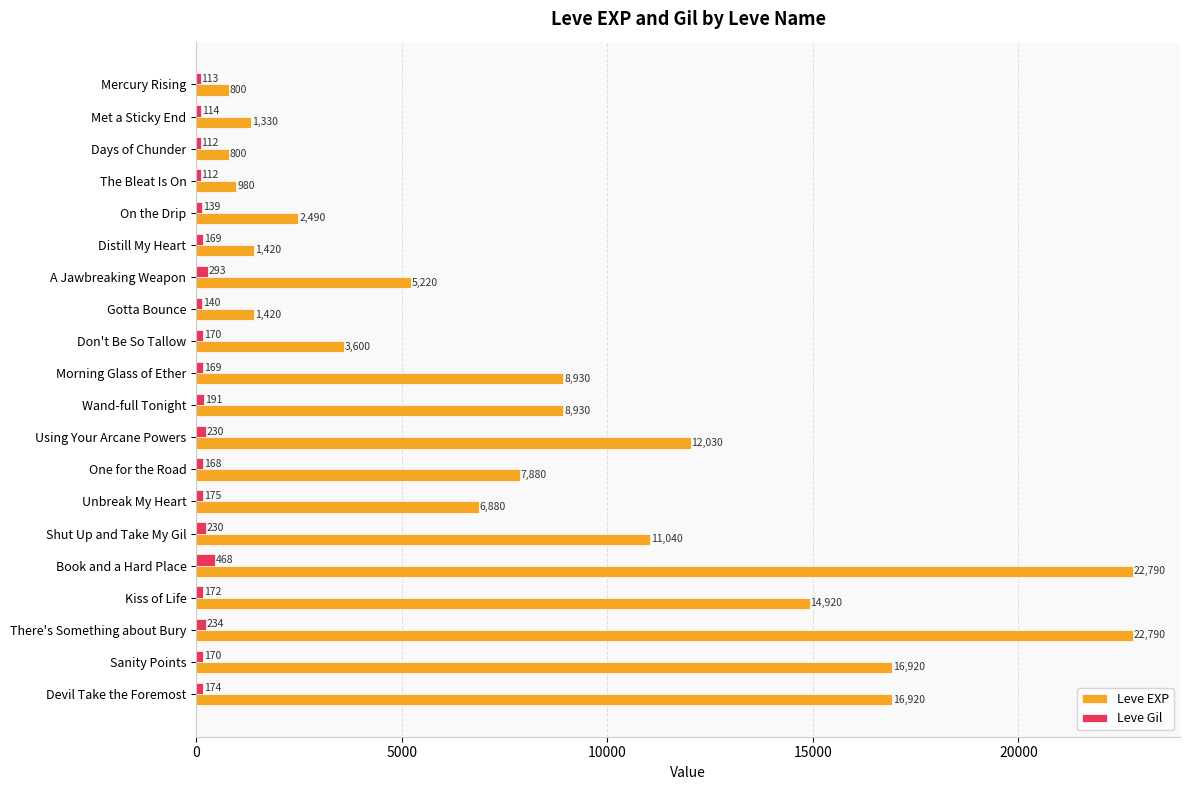

How many data points in Leve EXP are less than 7880?

10